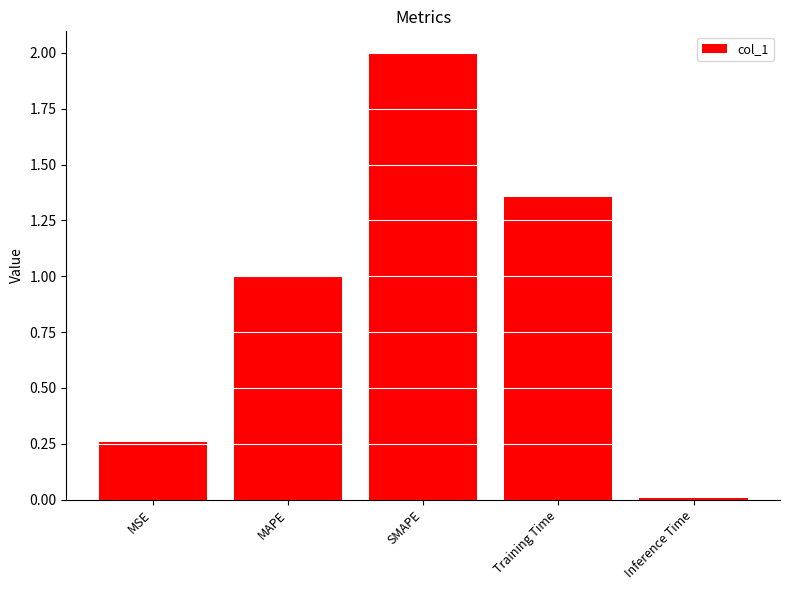

What is the change in value from MAPE to Inference Time?

-1.0